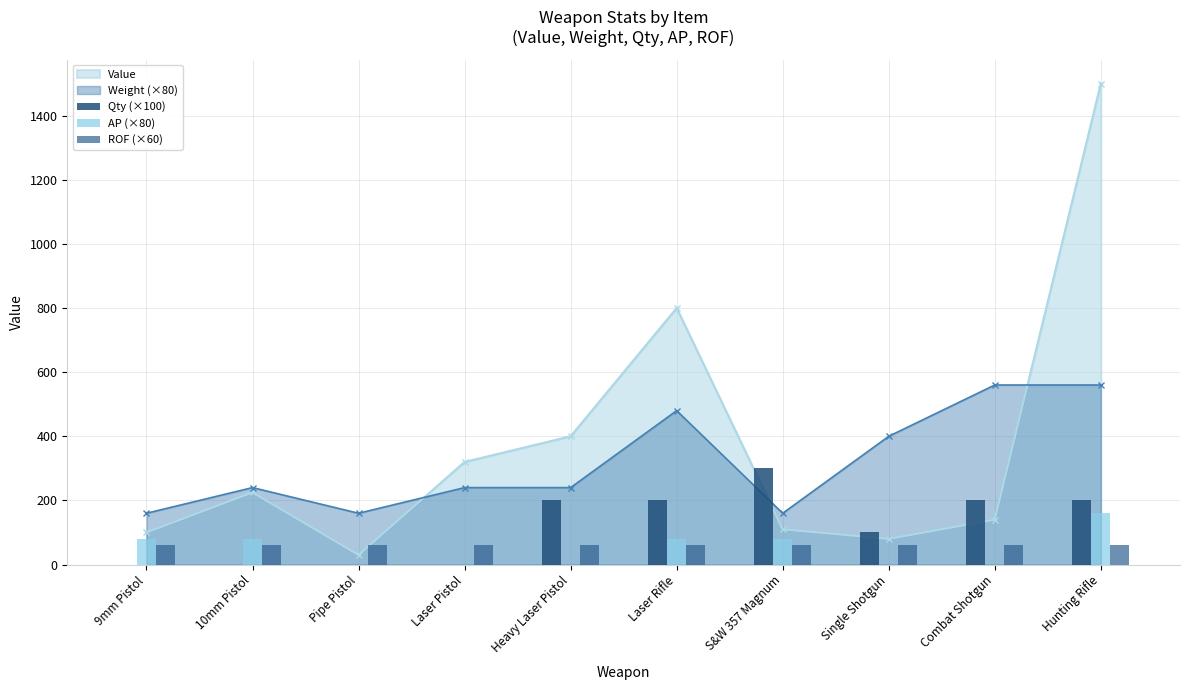

True or false: ROF (×60) has a value of 39 at S&W 357 Magnum.

False